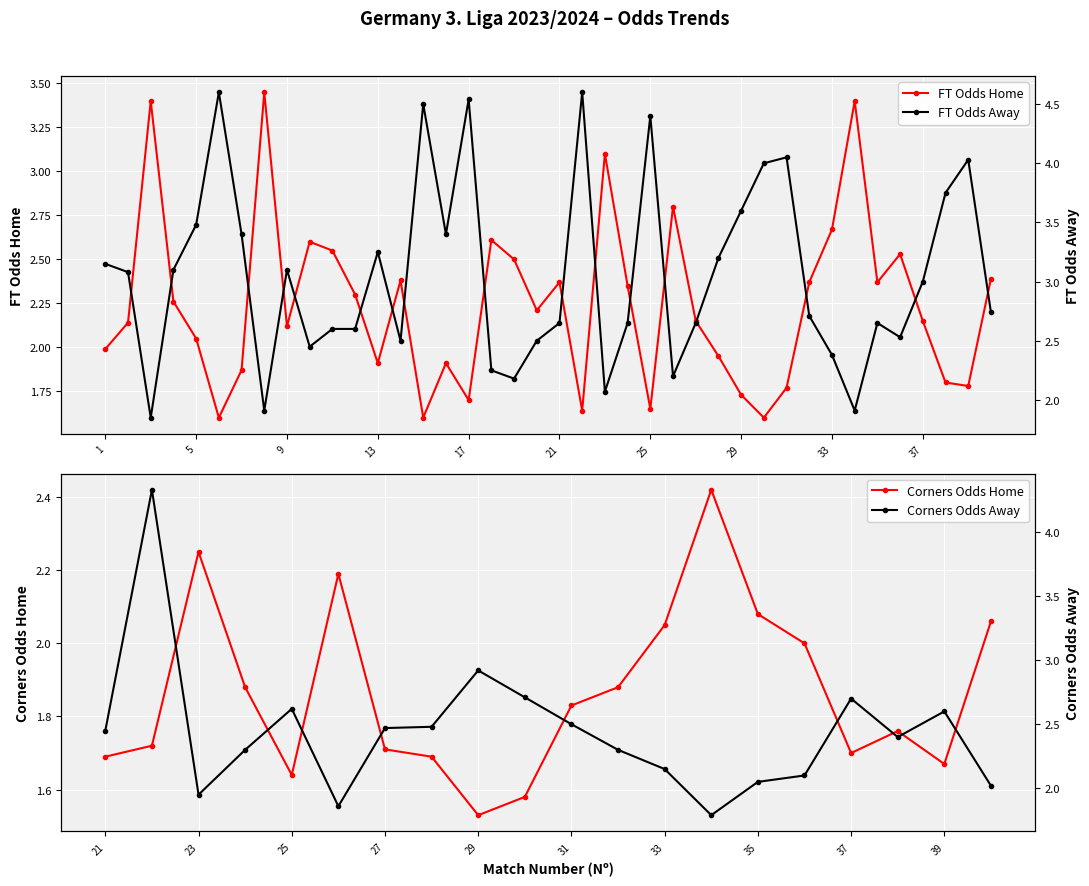

In FT Odds Home, how many points are higher than both neighbors (excluding endpoints)?

11